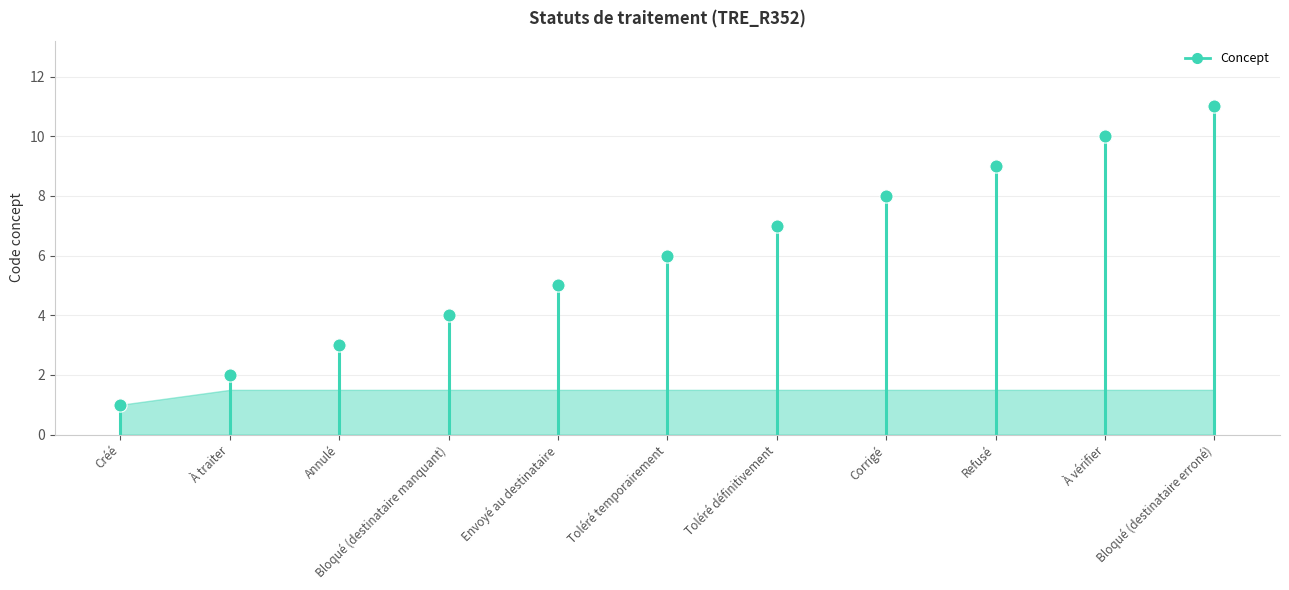

What is the change in value from Bloqué (destinataire manquant) to À vérifier?

+6